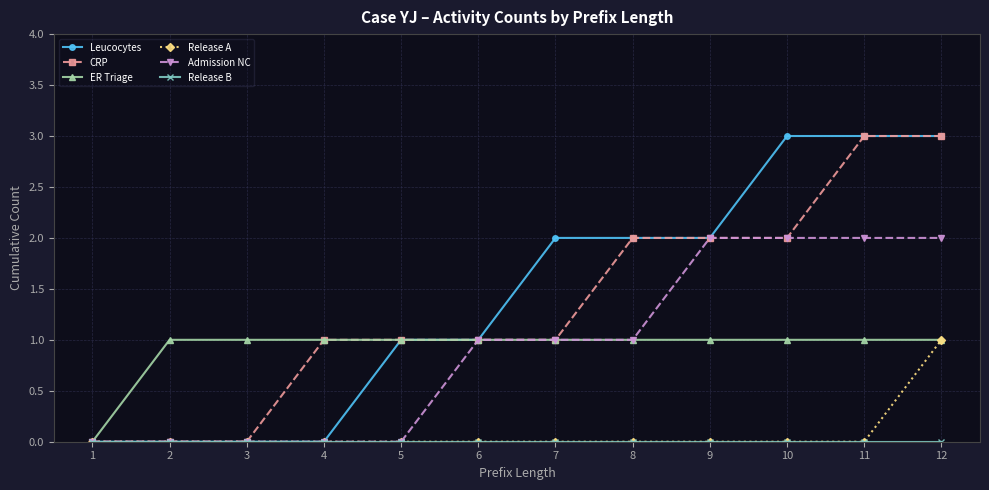

The Leucocytes series shows 3 at 9. True or false?

False